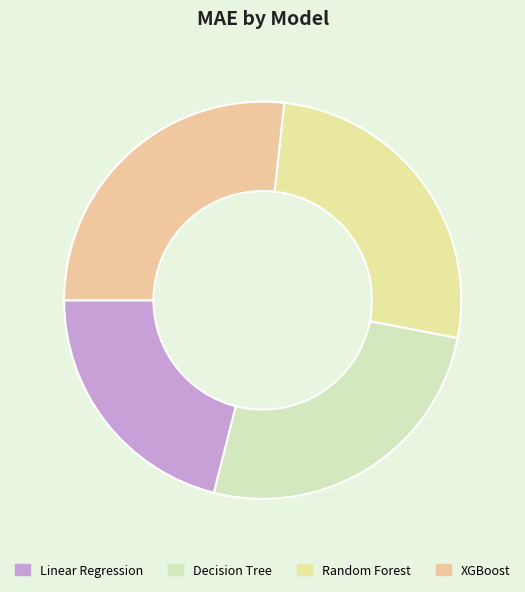

Does any single category account for the majority?

No